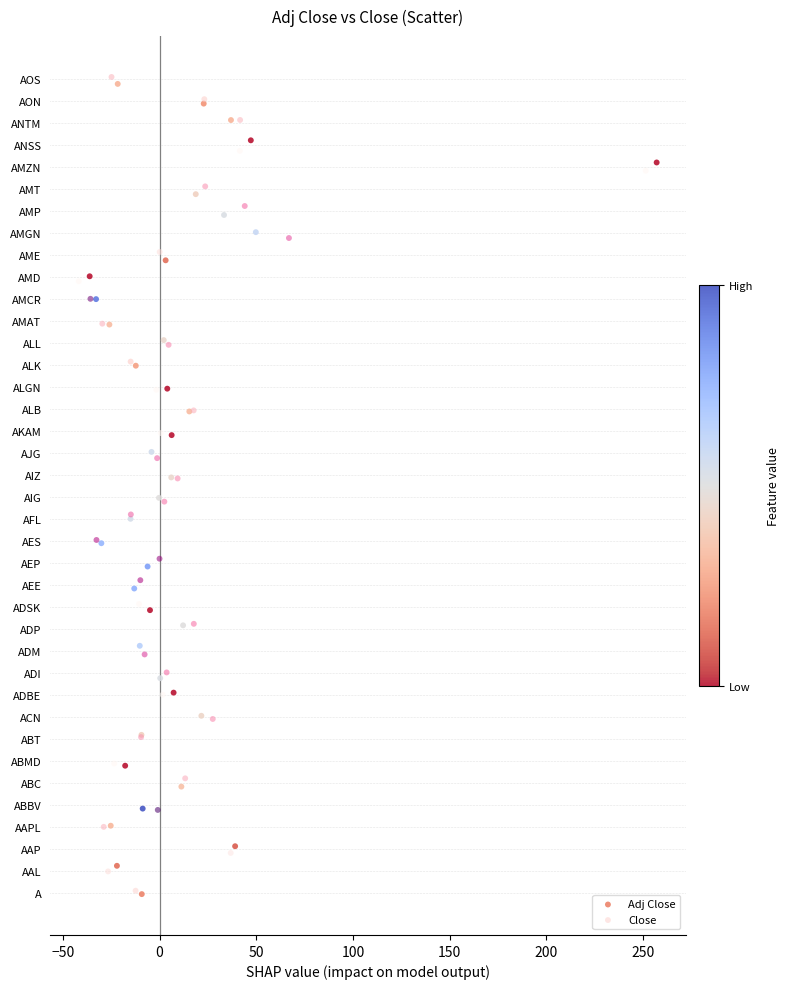

What are all the series names shown in the legend?

Adj Close, Close